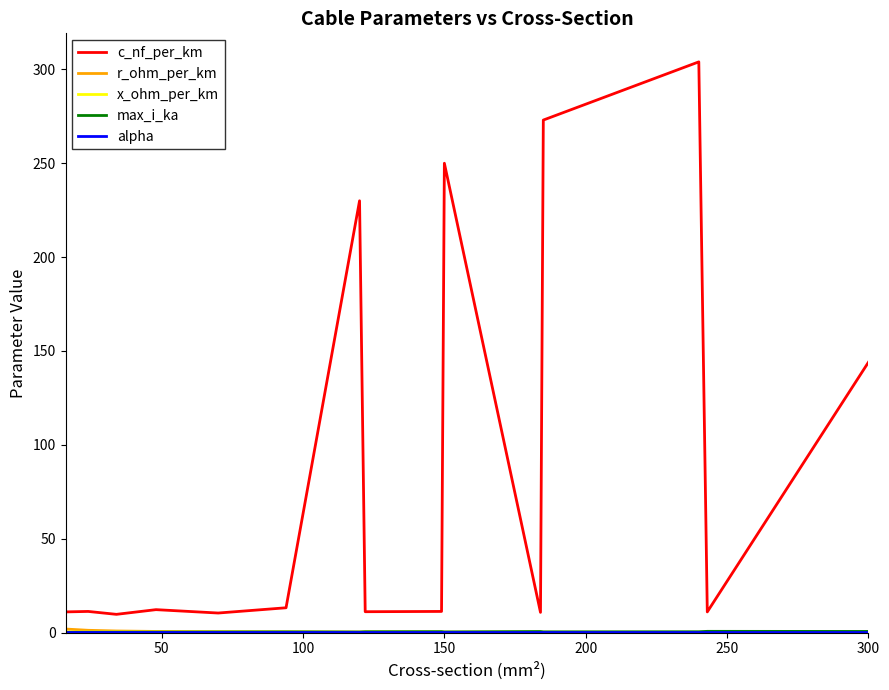

Which series has the widest spread of values?

c_nf_per_km